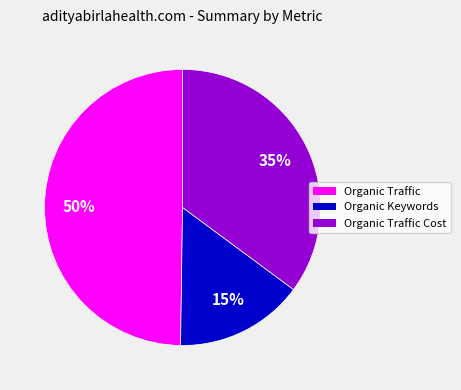

To the nearest percent, what is the average slice percentage?

33%